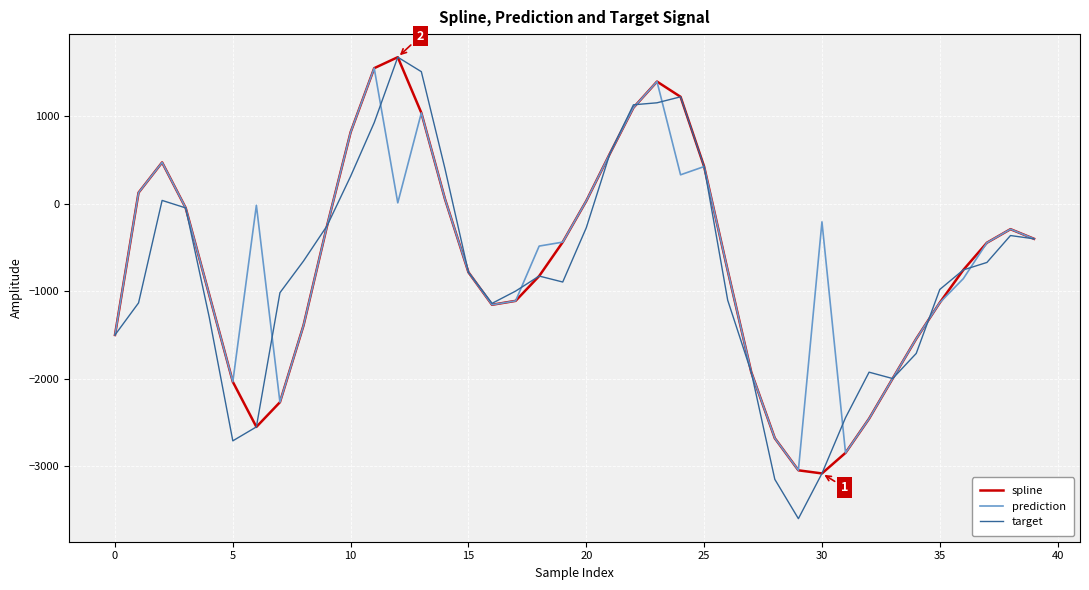

What is the minimum value shown in the chart?

-3596.3